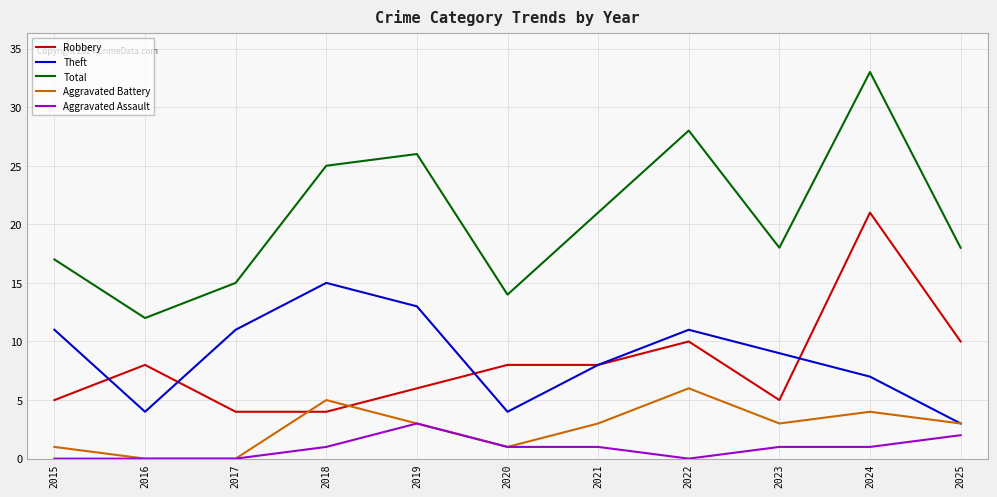

True or false: Theft and Aggravated Assault cross at least once.

False